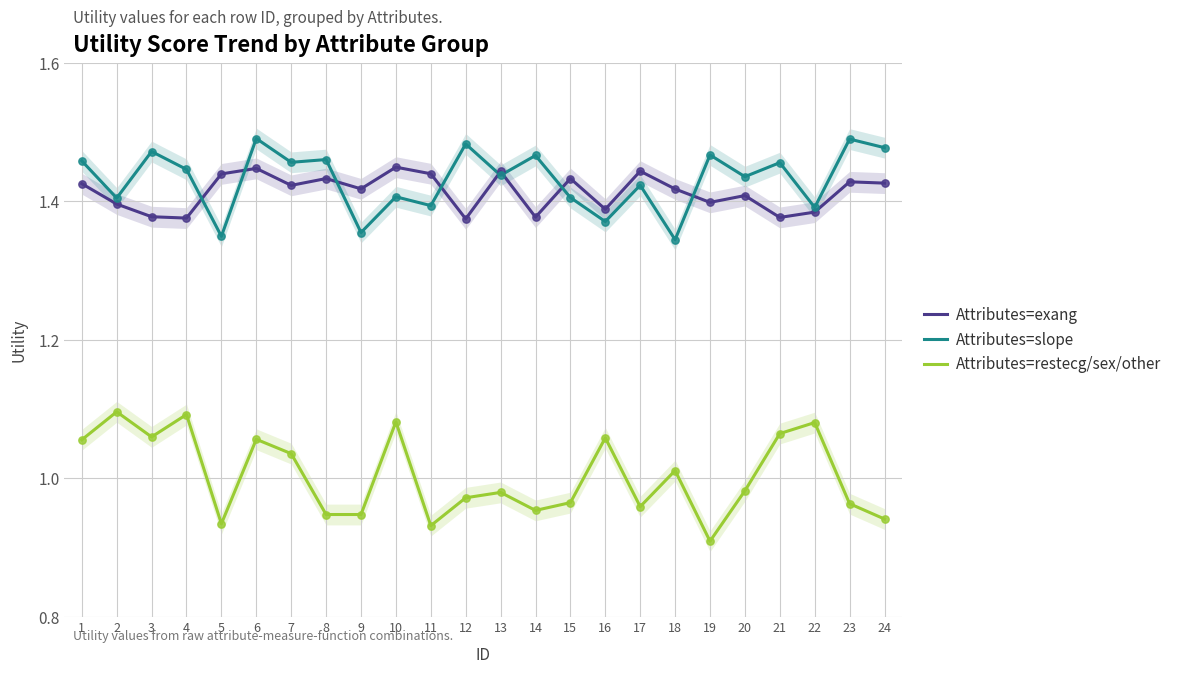

Which series reaches the minimum Y coordinate?

Attributes=restecg/sex/other